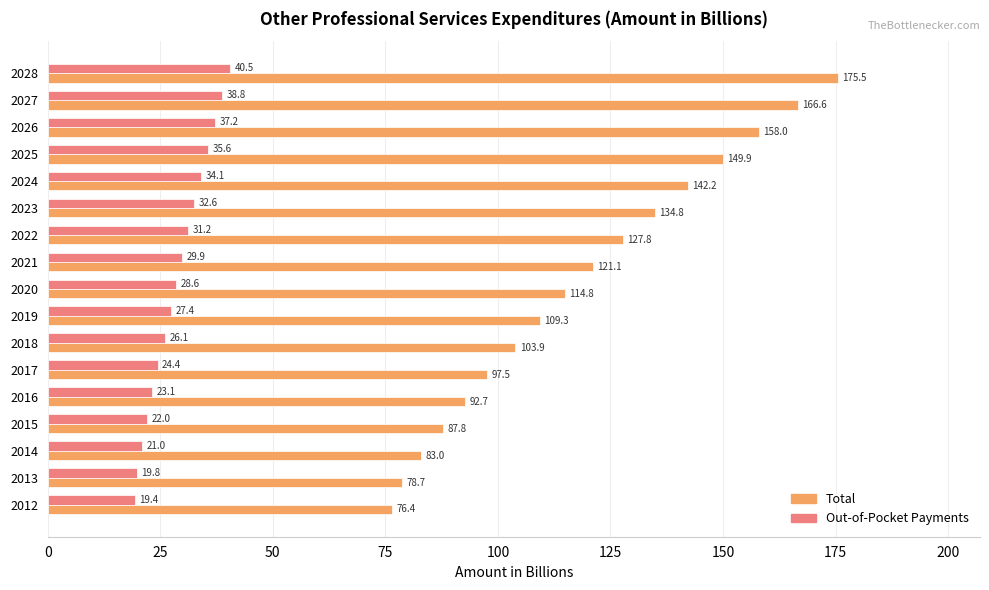

The Total series shows 92.3 at 2024. True or false?

False